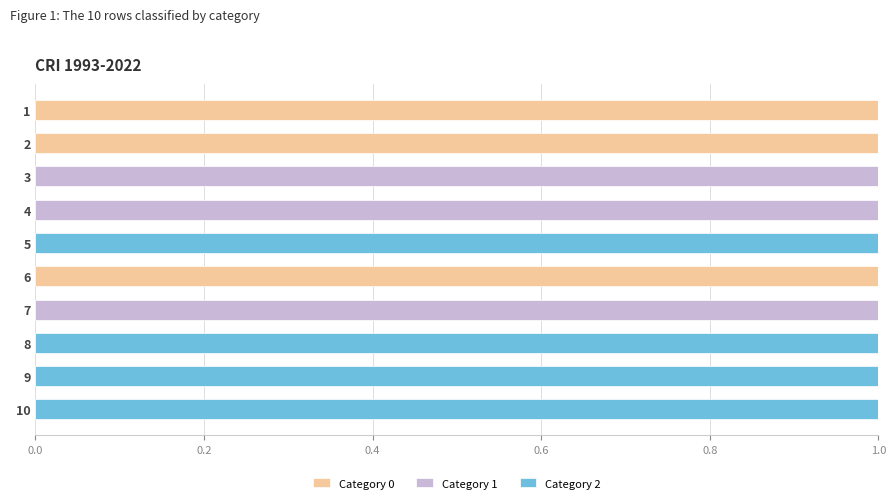

How many distinct data groups are displayed?

3